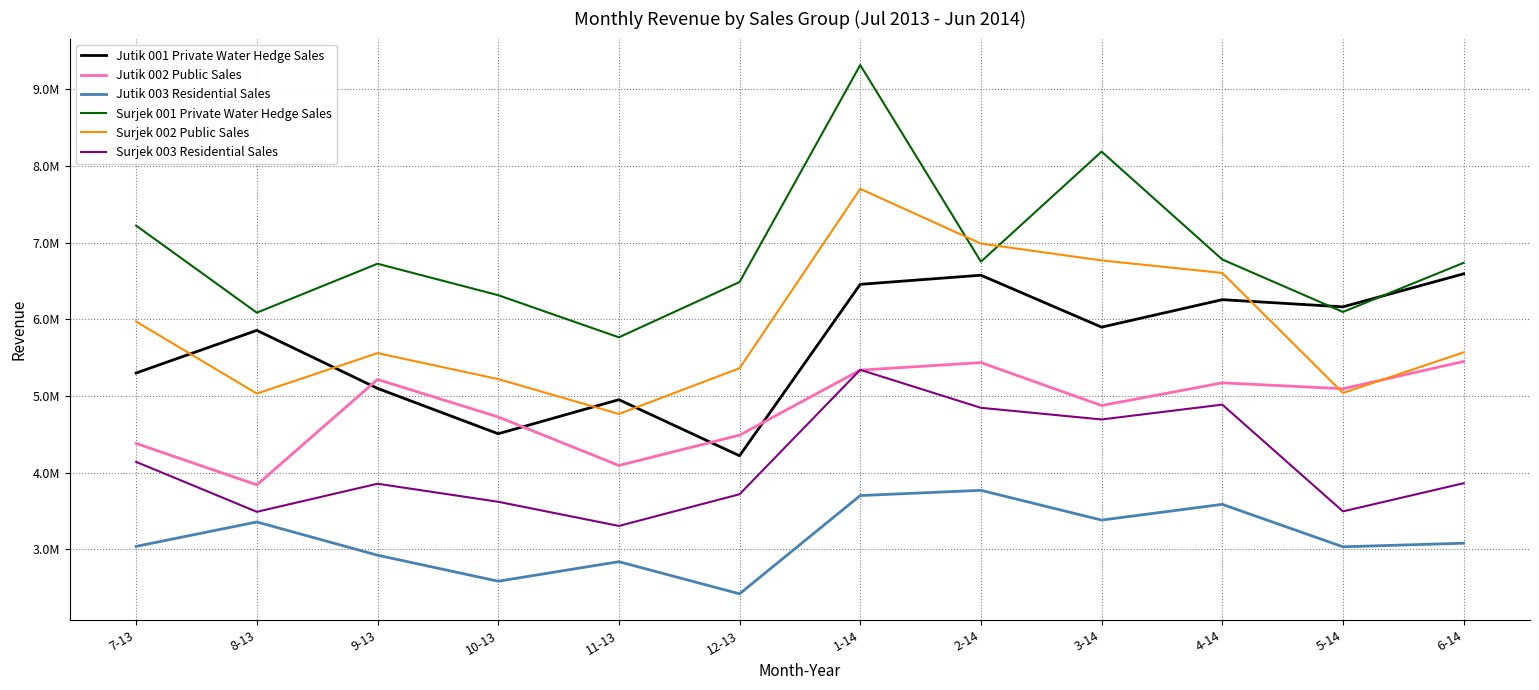

True or false: Surjek 001 Private Water Hedge Sales and Surjek 003 Residential Sales cross at least once.

False